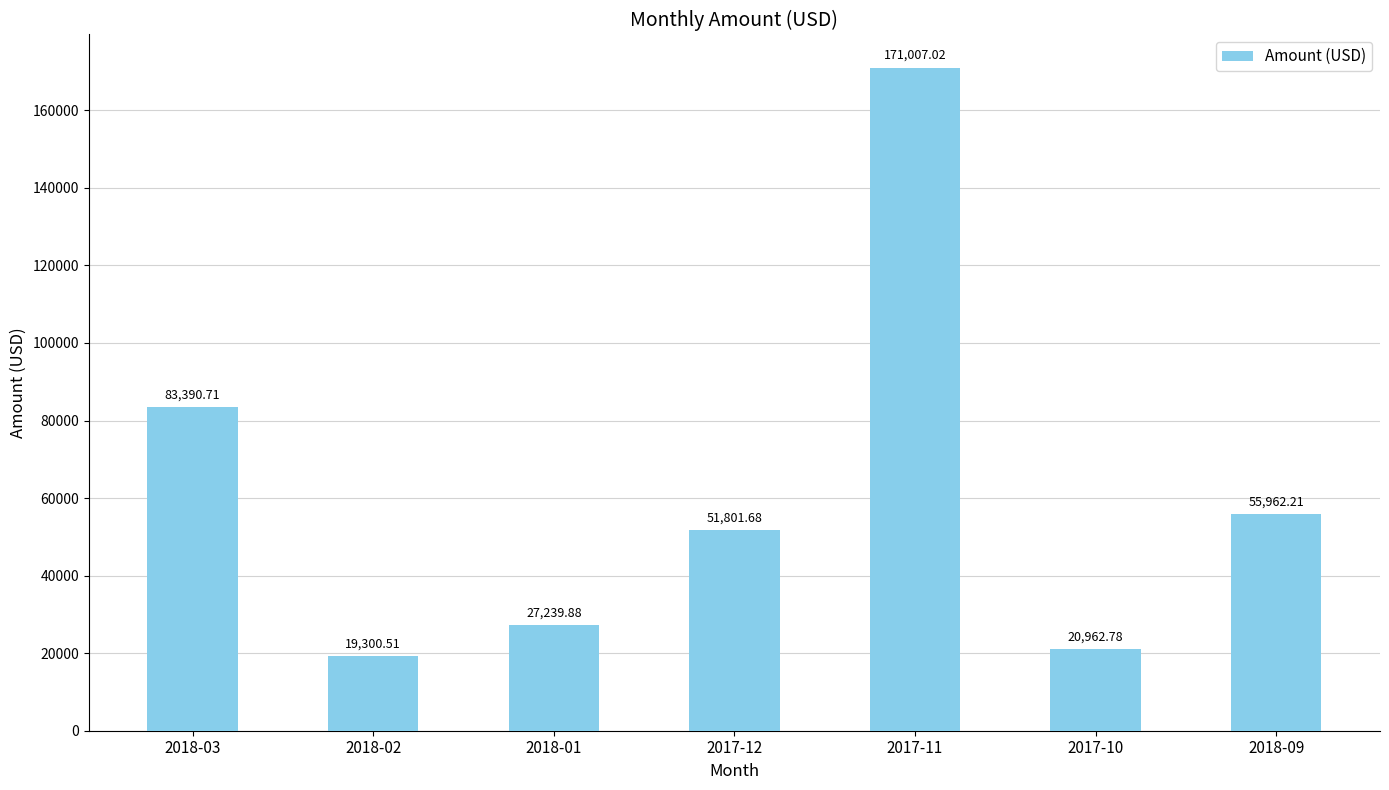

What is the sum of all values?

429664.8